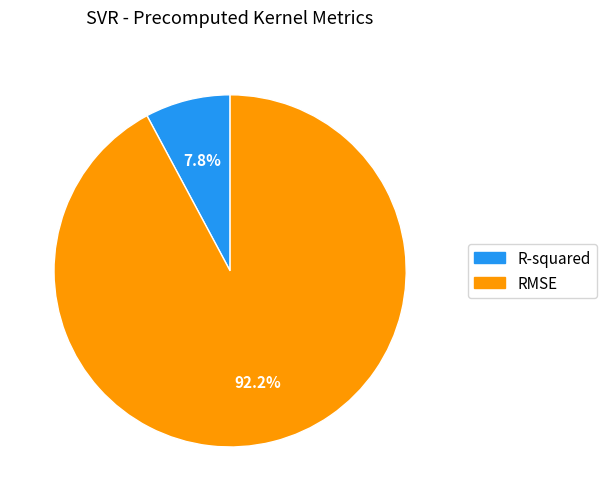

How many segments does this pie chart have?

2